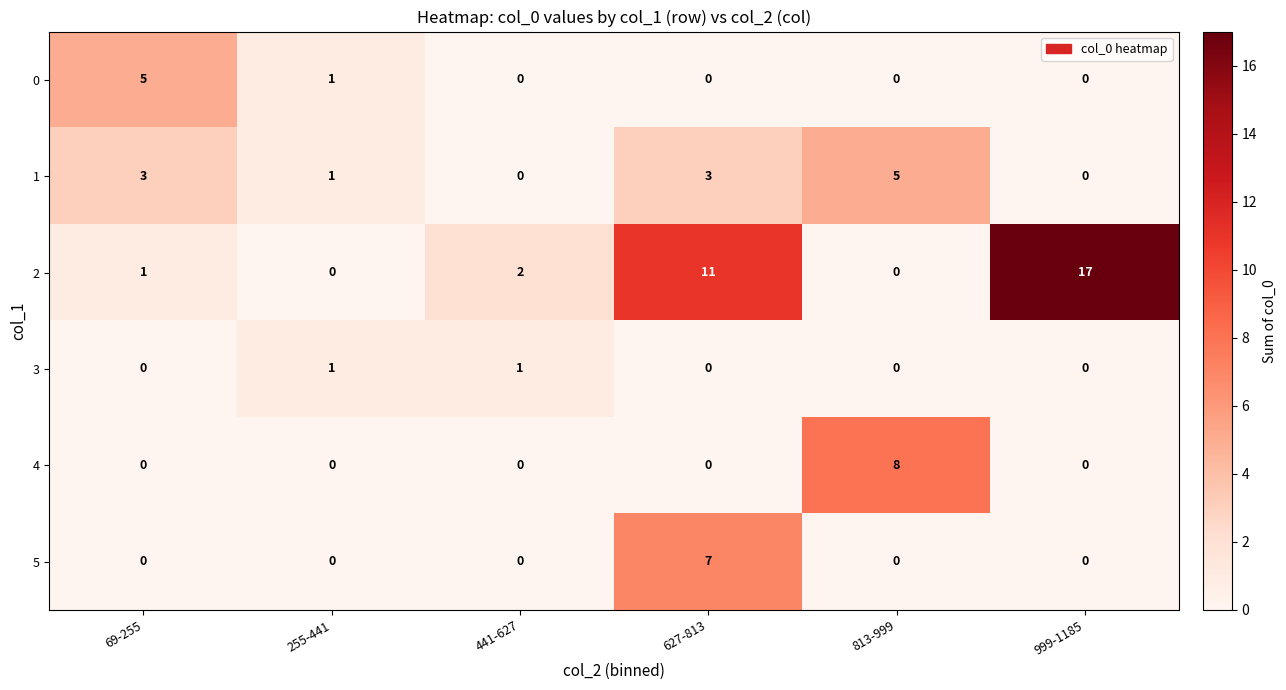

At how many categories does at least one series exceed 14?

1